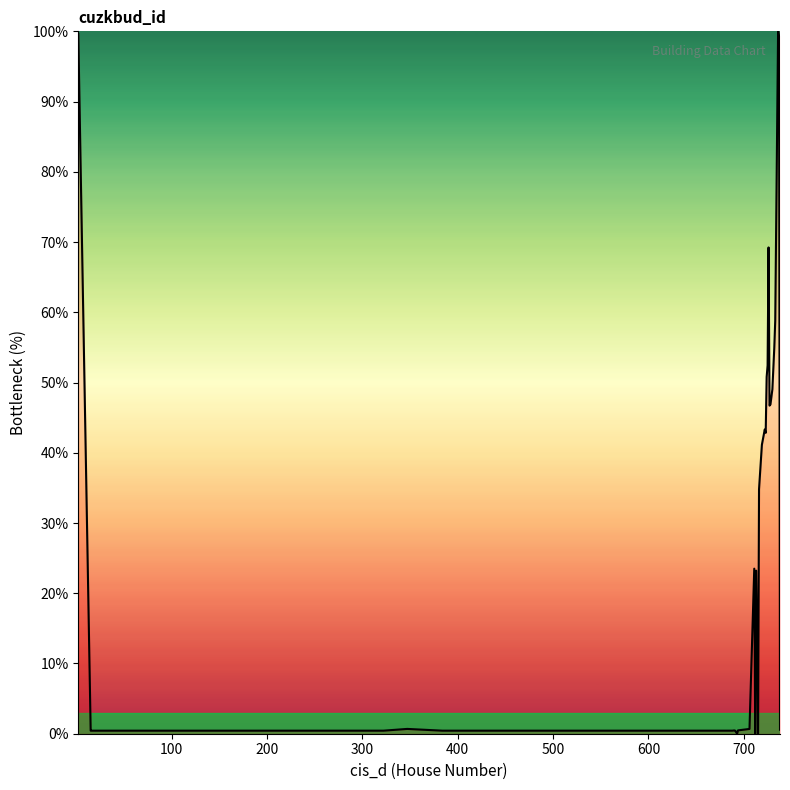

What is the difference between the maximum and minimum values?

100.0